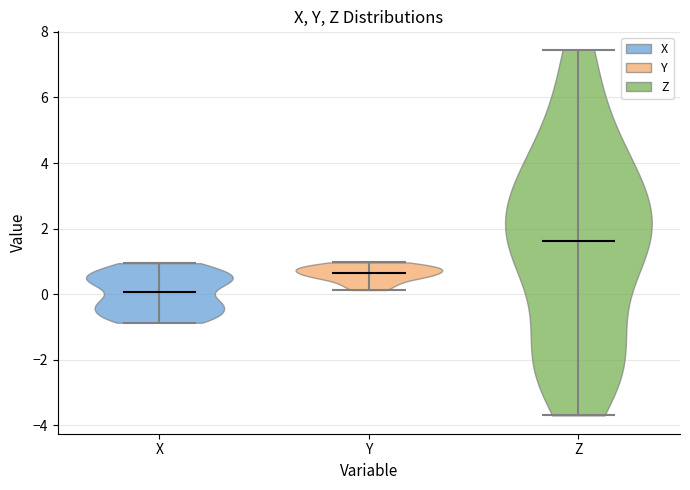

Where does the median line of the violin for Y sit on the y-axis? The values are not printed on the chart, so give them approximately, as read against the axis.

0.6